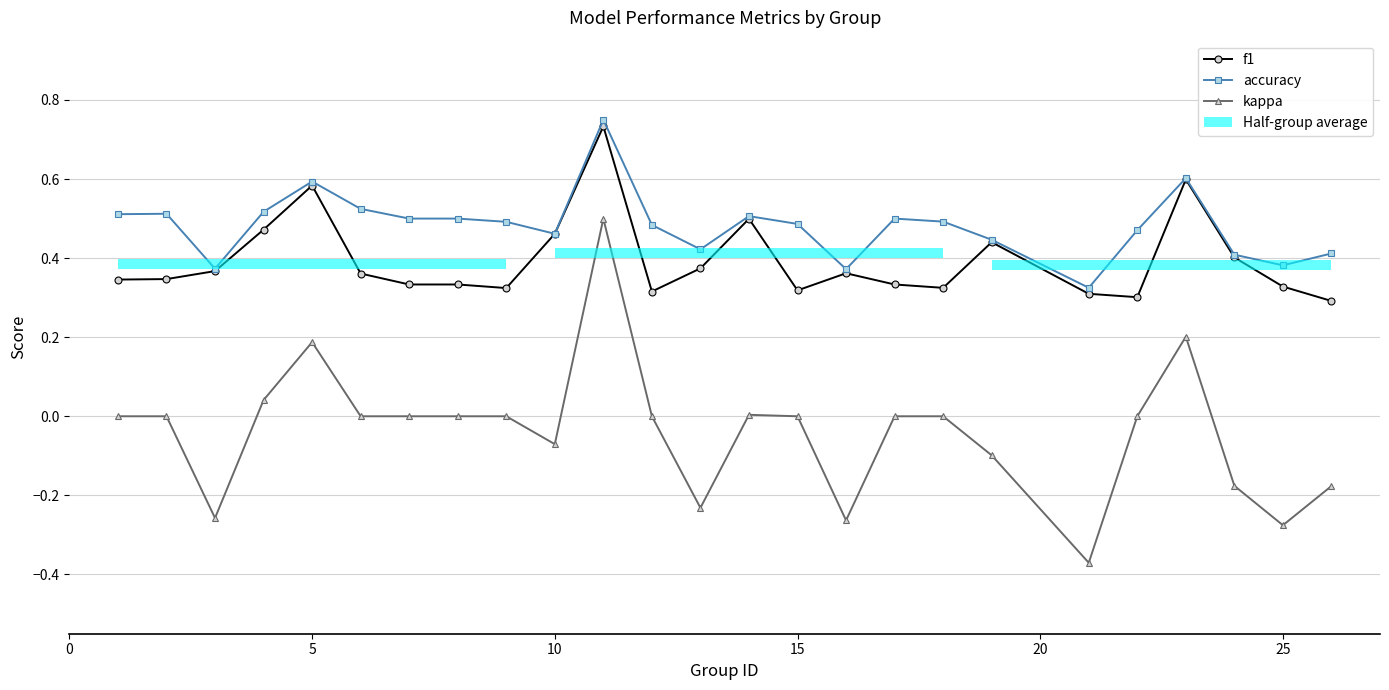

Reading left to right, list all the values displayed in this chart.

f1: 0.3	0.3	0.4	0.5	0.6	0.4	0.3	0.3	0.3	0.5	0.7	0.3	0.4	0.5	0.3	0.4	0.3	0.3	0.4	0.3	0.3	0.6	0.4	0.3	0.3
accuracy: 0.5	0.5	0.4	0.5	0.6	0.5	0.5	0.5	0.5	0.5	0.8	0.5	0.4	0.5	0.5	0.4	0.5	0.5	0.4	0.3	0.5	0.6	0.4	0.4	0.4
kappa: 0.0	0.0	-0.3	0.0	0.2	0.0	0.0	0.0	0.0	-0.1	0.5	0.0	-0.2	0.0	0.0	-0.3	0.0	0.0	-0.1	-0.4	0.0	0.2	-0.2	-0.3	-0.2